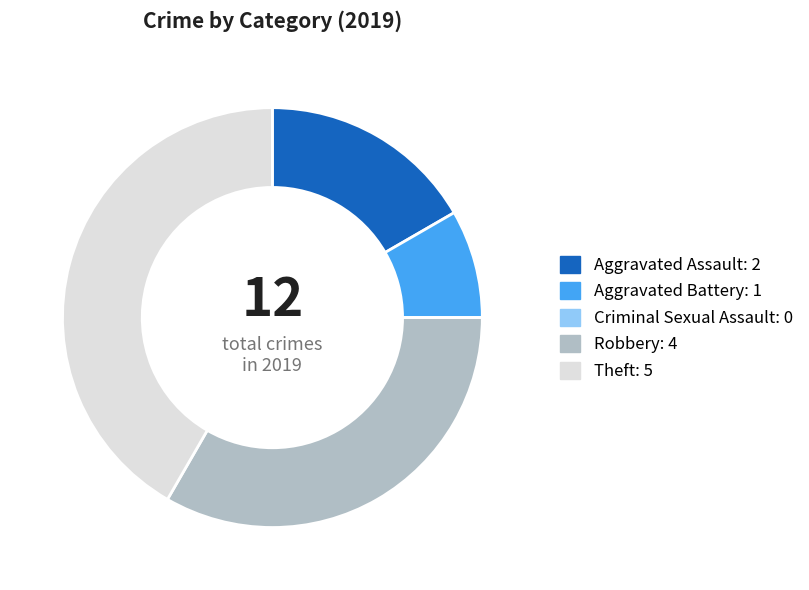

Which has a higher value, Theft or Robbery?

Theft